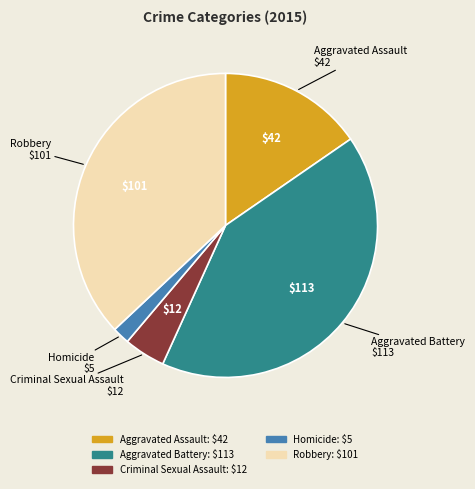

Does any single category account for the majority?

No